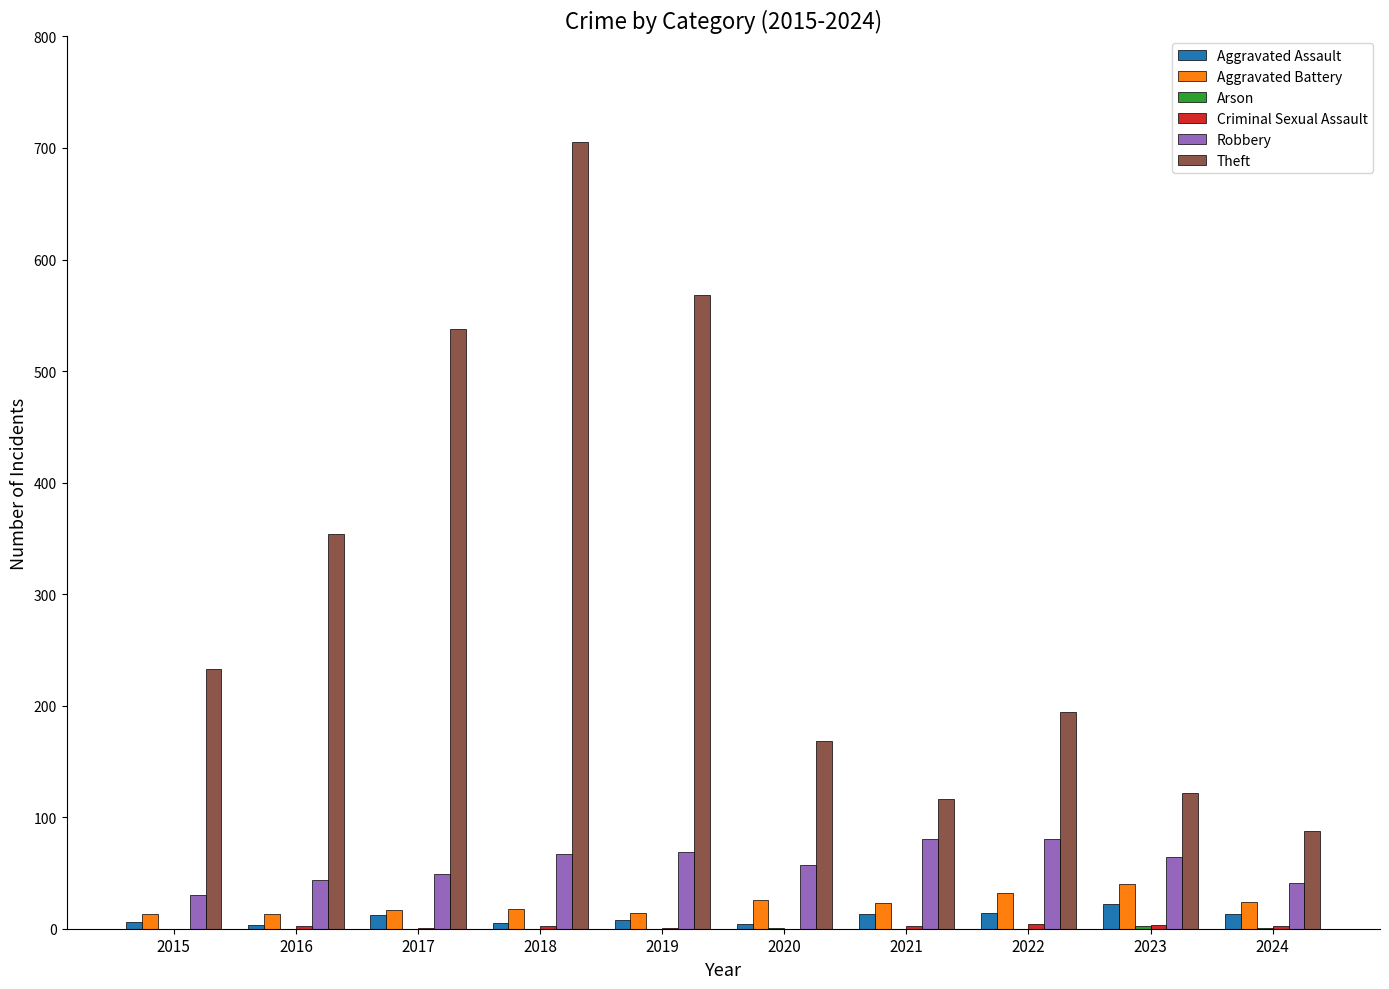

Where does the Aggravated Battery series first go above 23?

2020